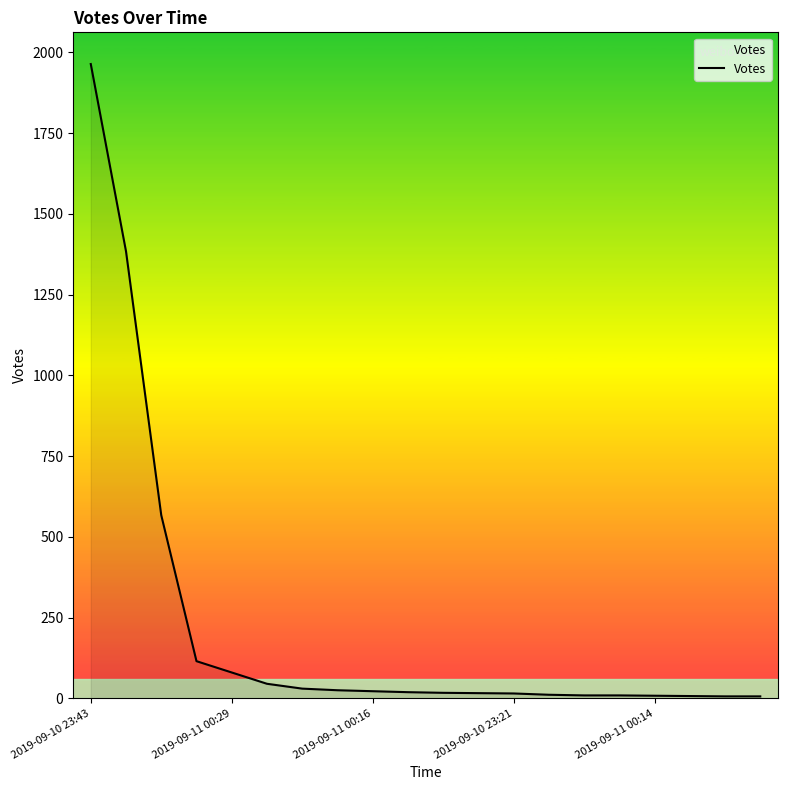

What is the average value?

218